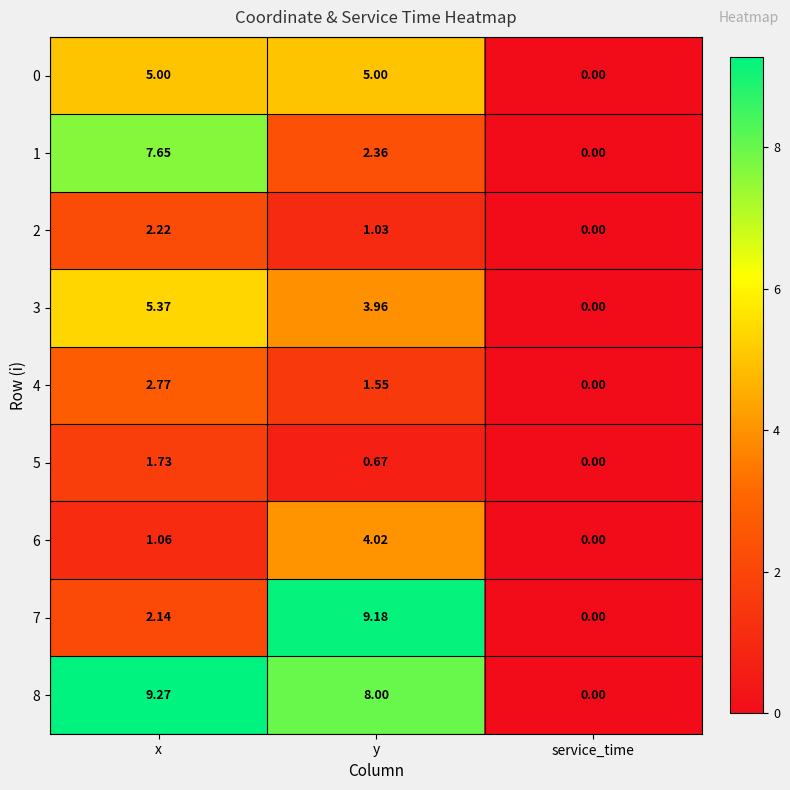

At which label does 8 first exceed 8?

x